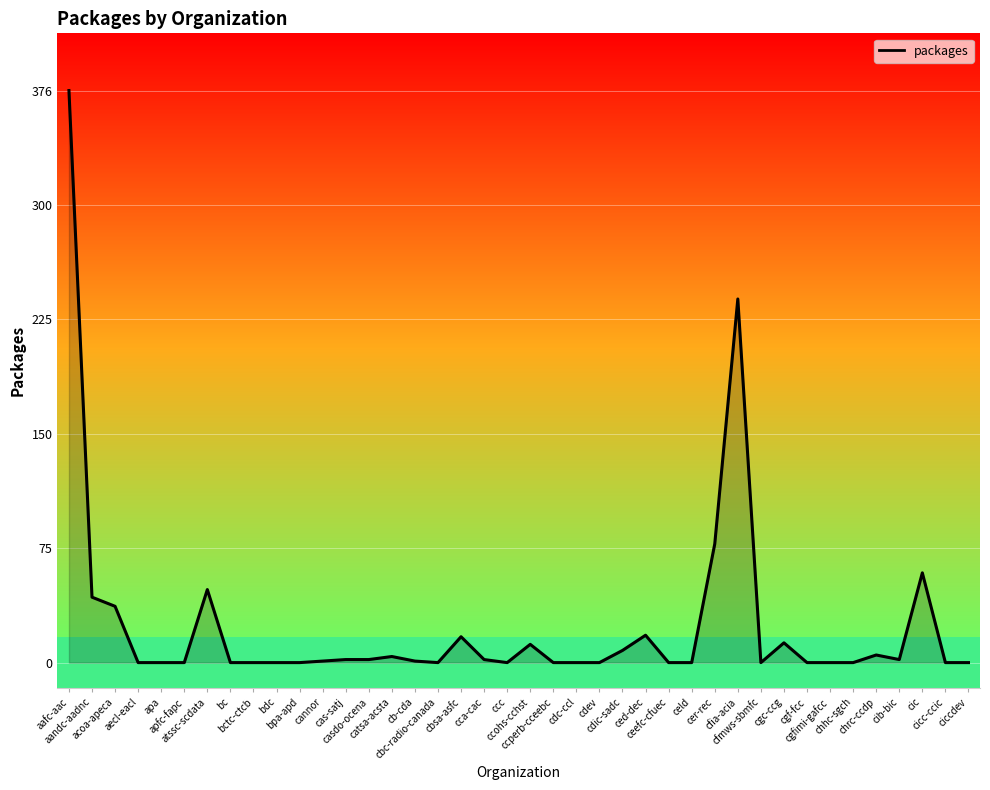

What is the difference between the maximum and minimum values?

376